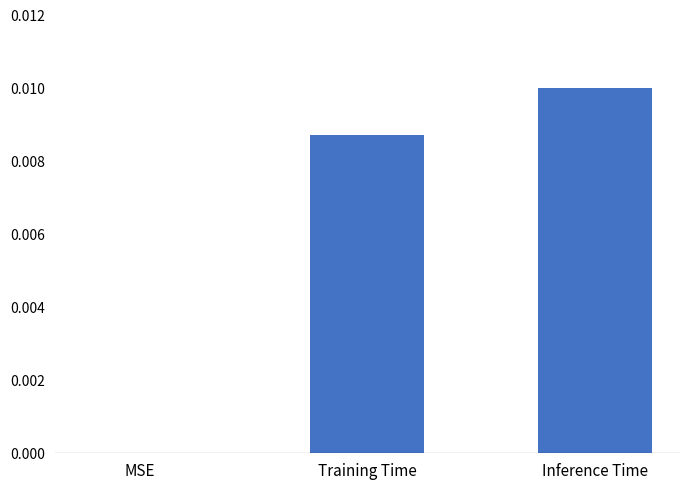

Which category has the highest value across all series?

Inference Time